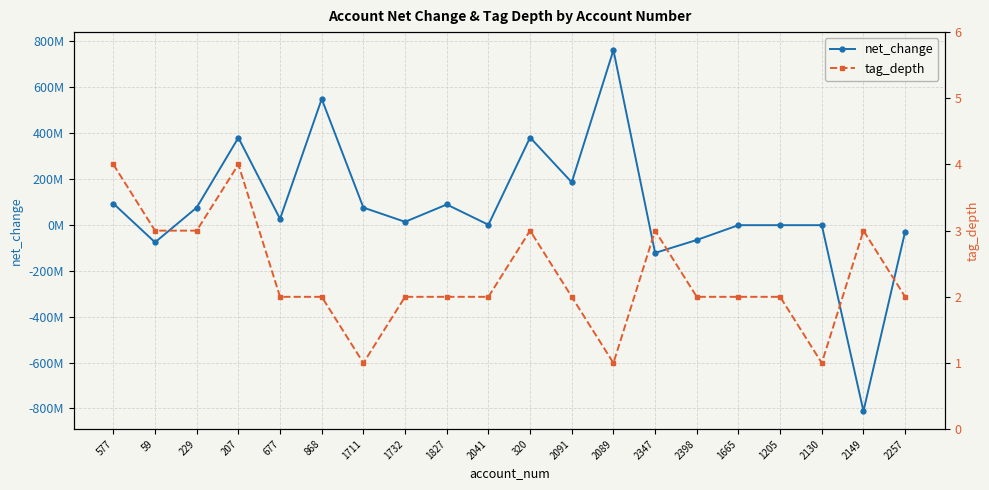

Reading left to right, transcribe all the data shown in this chart.

net_change: 577=93185000	59=-75745000	229=75745000	207=380061000	677=26276000	868=549086000	1711=75529000	1732=13539000	1827=89068000	2041=708000	320=380987000	2091=185740000	2089=761758000	2347=-121974000	2398=-65622000	1665=-1073000	1205=-1073000	2130=-1073000	2149=-811642000	2257=-28966000
tag_depth: 577=4	59=3	229=3	207=4	677=2	868=2	1711=1	1732=2	1827=2	2041=2	320=3	2091=2	2089=1	2347=3	2398=2	1665=2	1205=2	2130=1	2149=3	2257=2